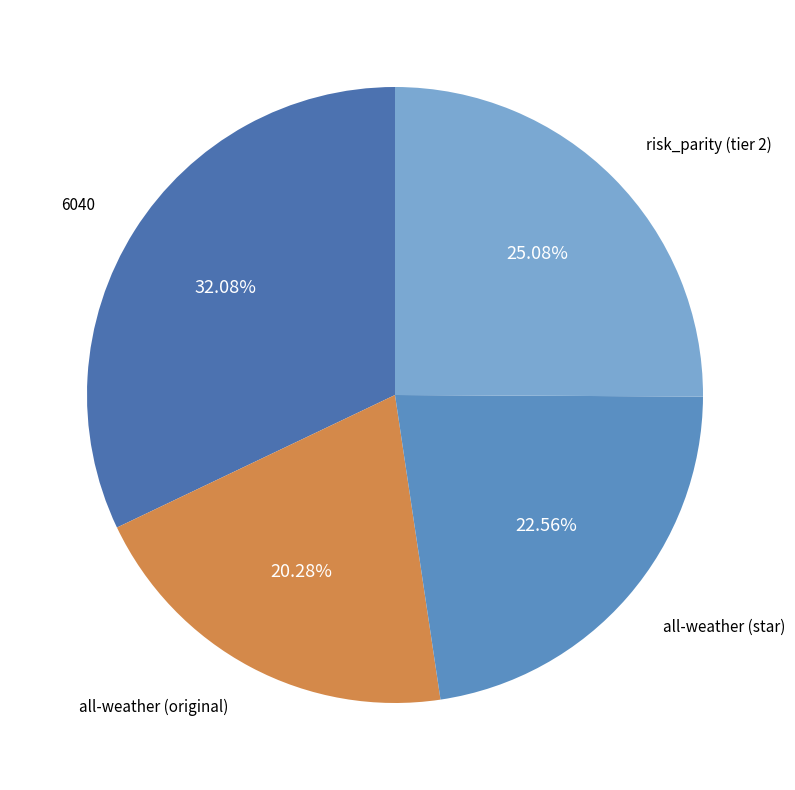

Which slice is the smallest?

all-weather (original)